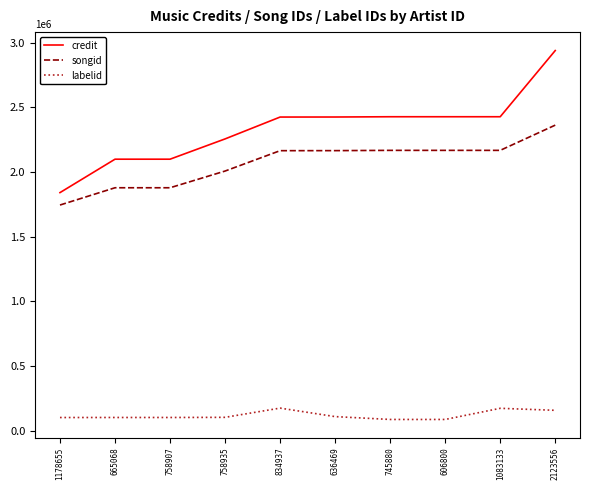

True or false: credit and labelid cross at least once.

False